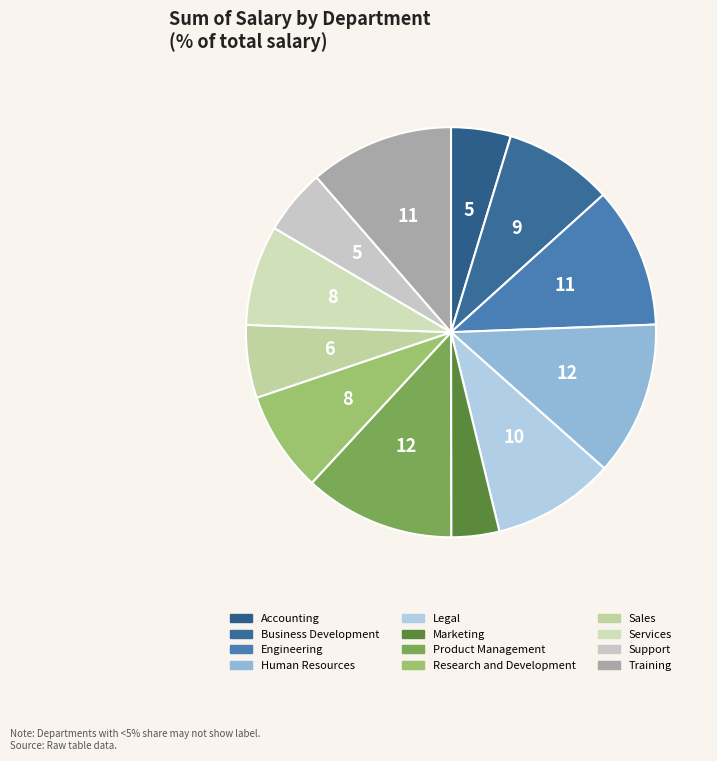

How many segments does this pie chart have?

12